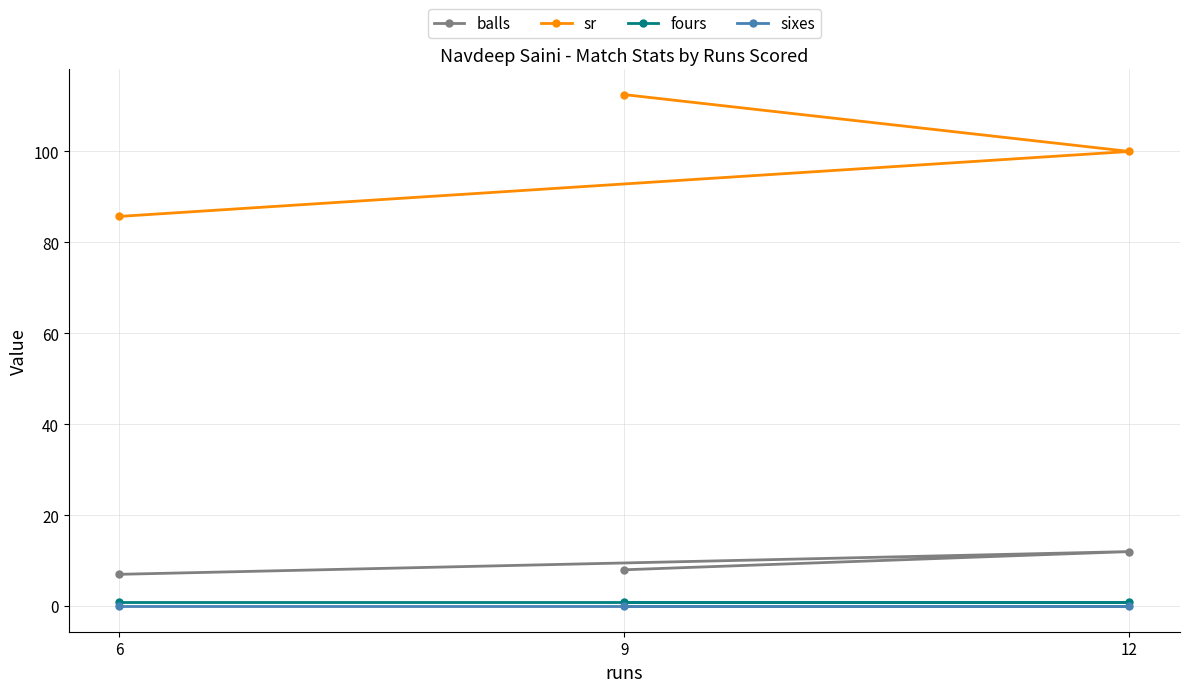

What value does the fours series have at 12?

1.0